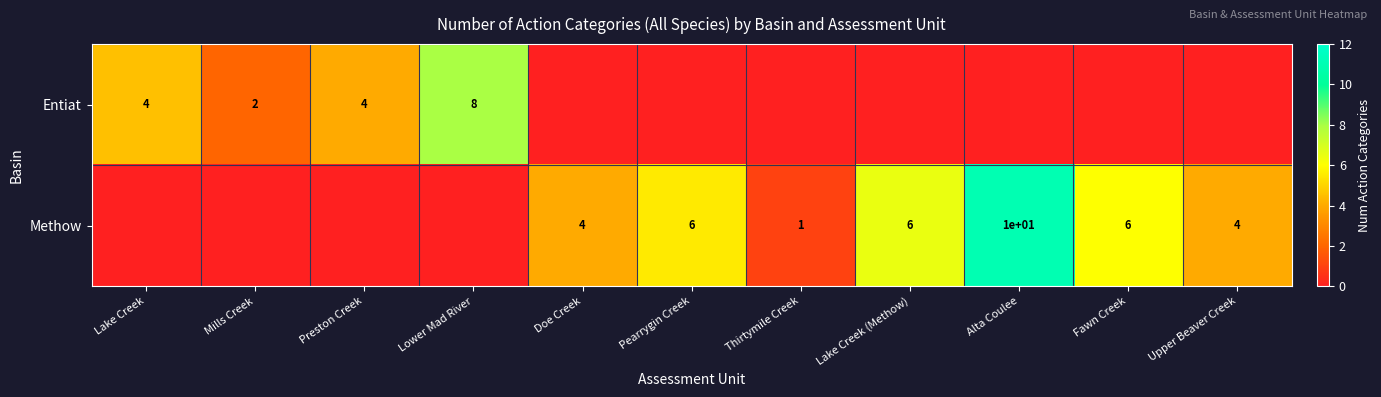

The Methow series shows 1 at Upper Beaver Creek. True or false?

False